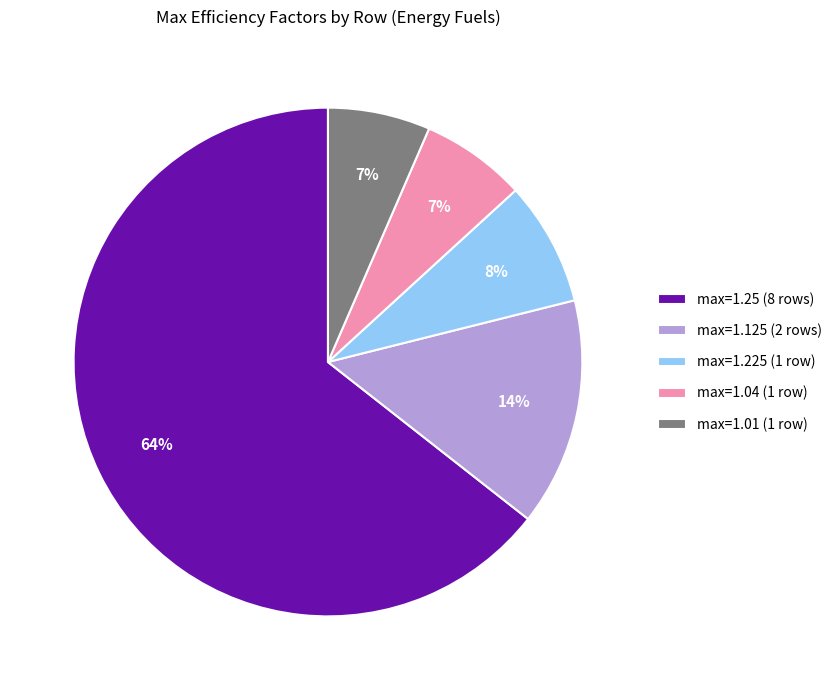

Which category has the biggest portion of the pie?

max=1.25 (8 rows)